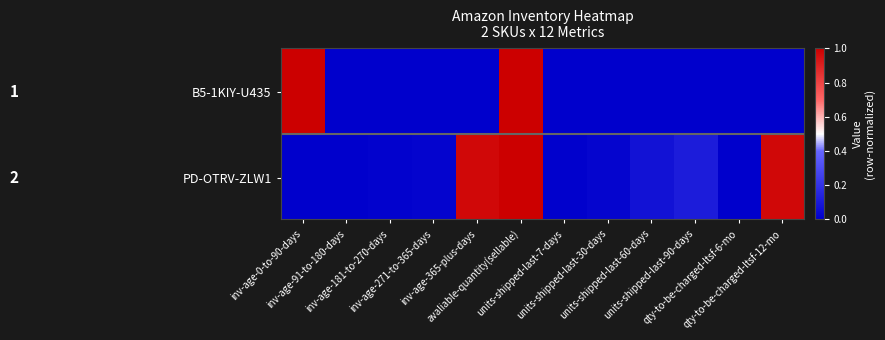

Reading left to right, extract all data points from this chart.

B5-1KIY-U435: 1.0	0.0	0.0	0.0	0.0	1.0	0.0	0.0	0.0	0.0	0.0	0.0
PD-OTRV-ZLW1: 0.0	0.0	0.0	0.0	1.0	1.0	0.0	0.0	0.1	0.1	0.0	1.0